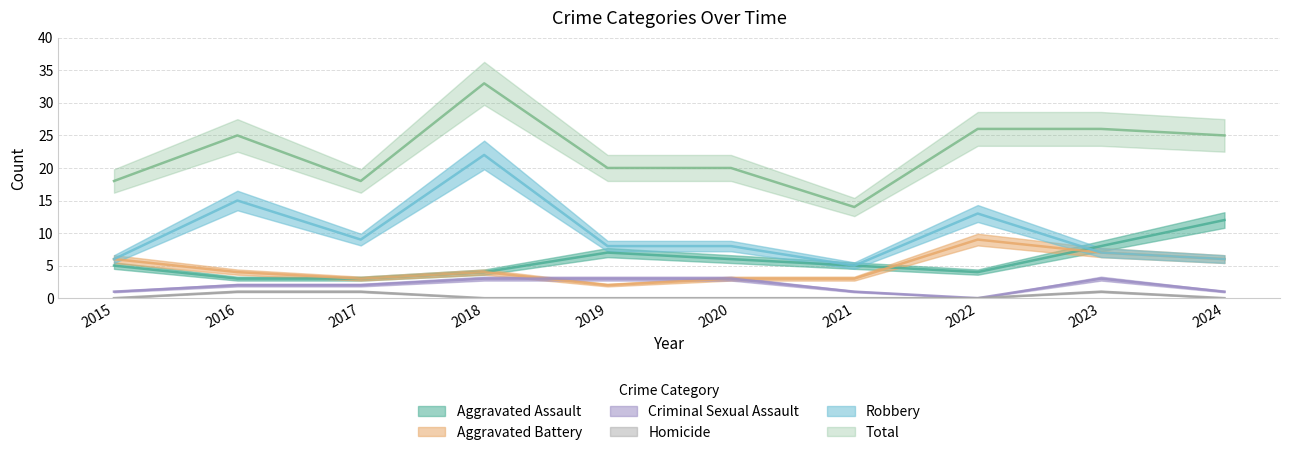

At 2016, list the series in order from largest to smallest.

Total, Robbery, Aggravated Battery, Aggravated Assault, Criminal Sexual Assault, Homicide